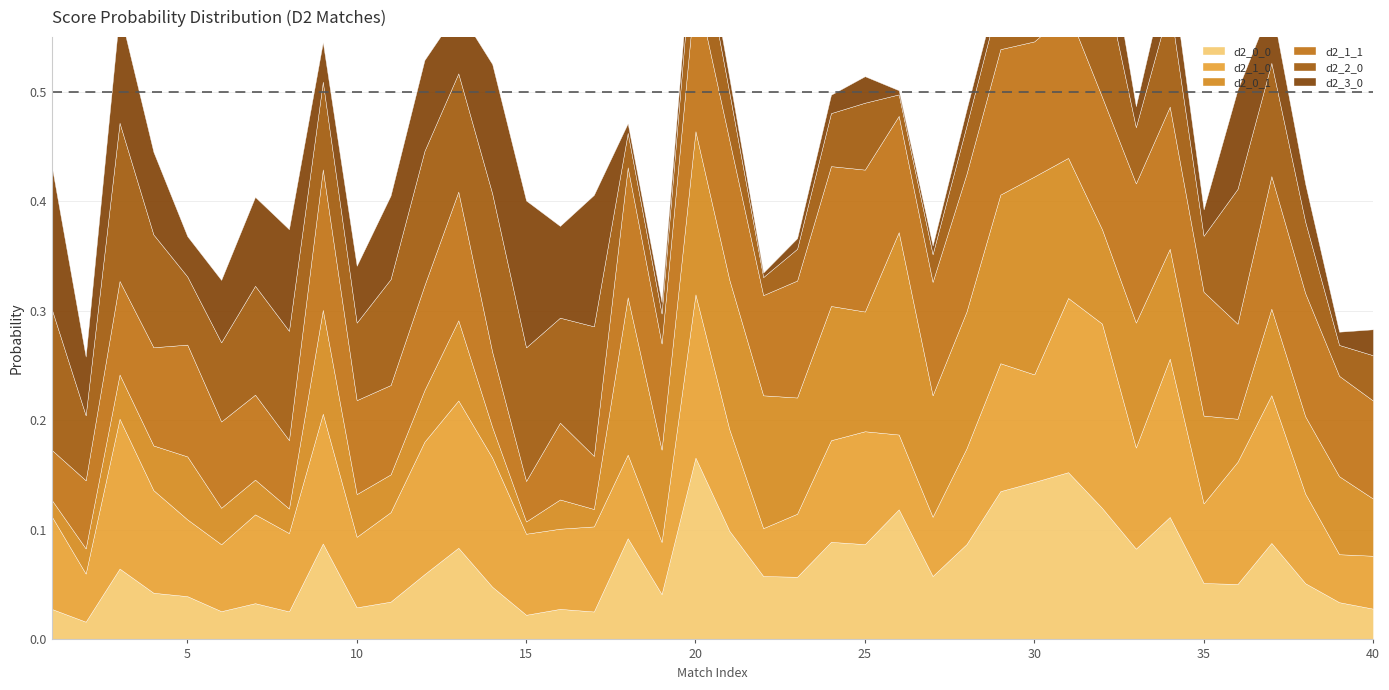

How many lines are shown in the chart?

6